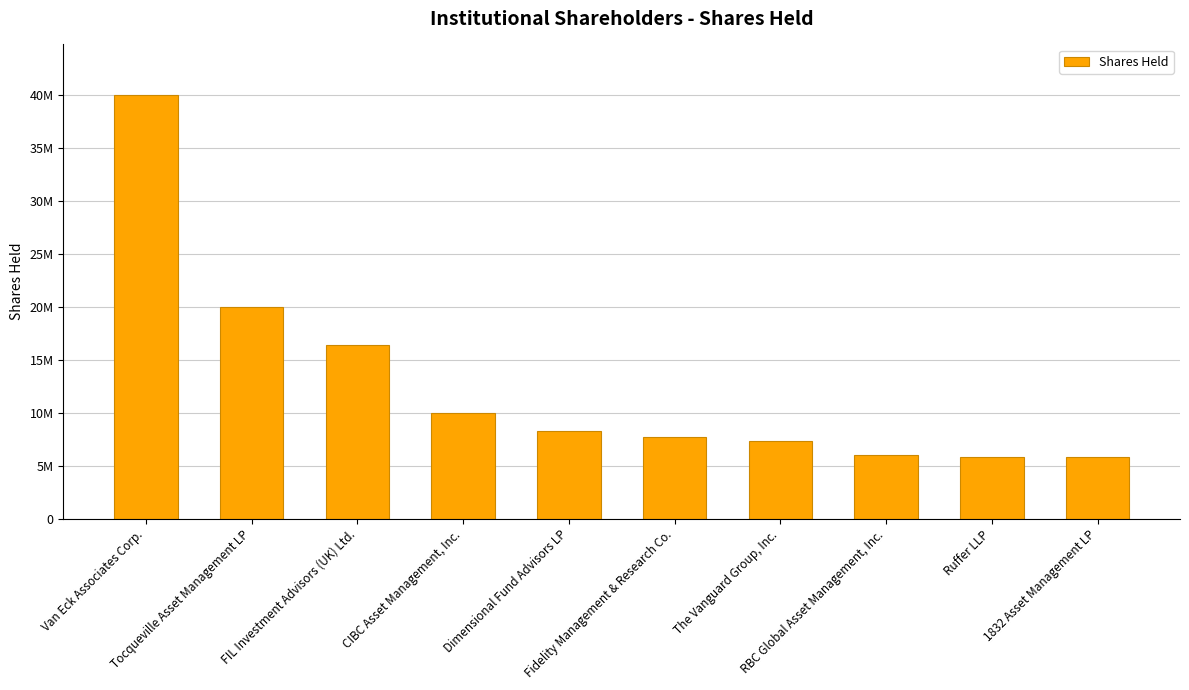

What is the difference between the values at Van Eck Associates Corp. and 1832 Asset Management LP?

34744936